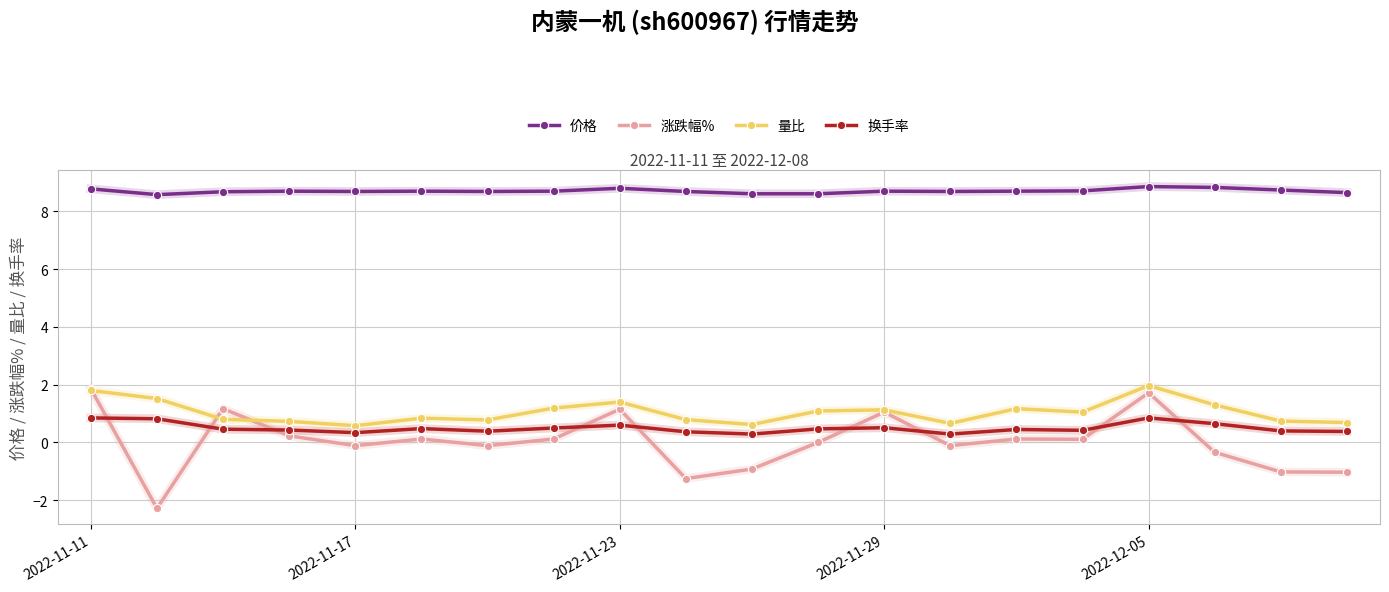

What is the value of the 量比 point at the 15th from the left?

1.2